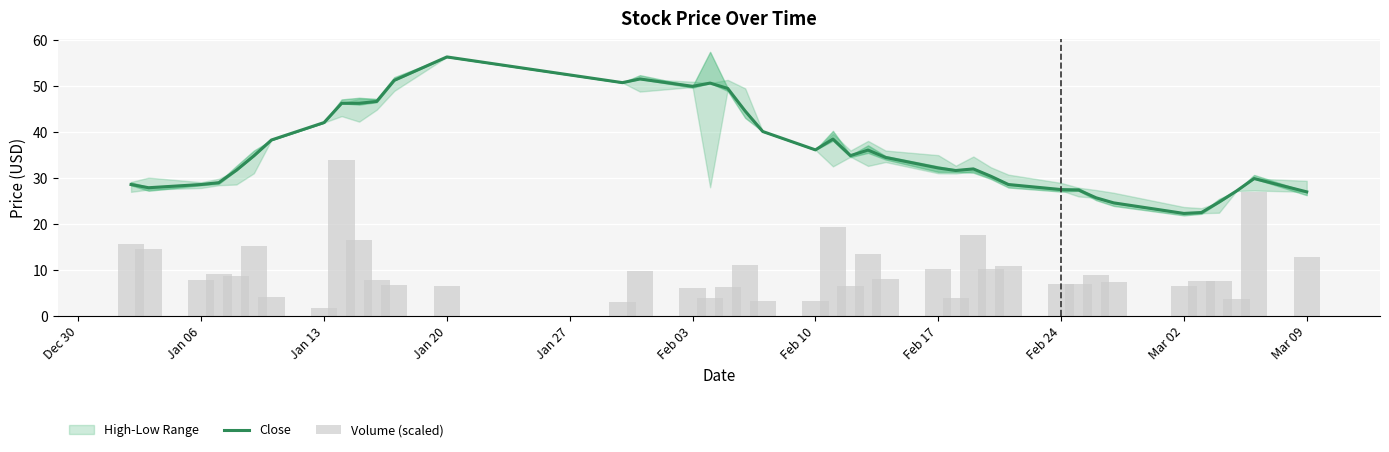

At how many categories does at least one series exceed 14?

40